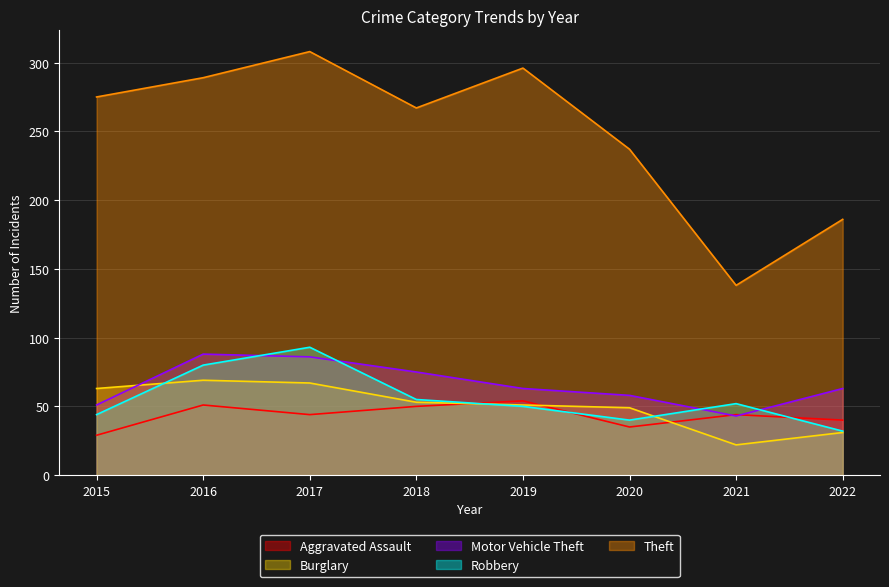

Between 2019 and 2022, which series saw the biggest shift?

Theft